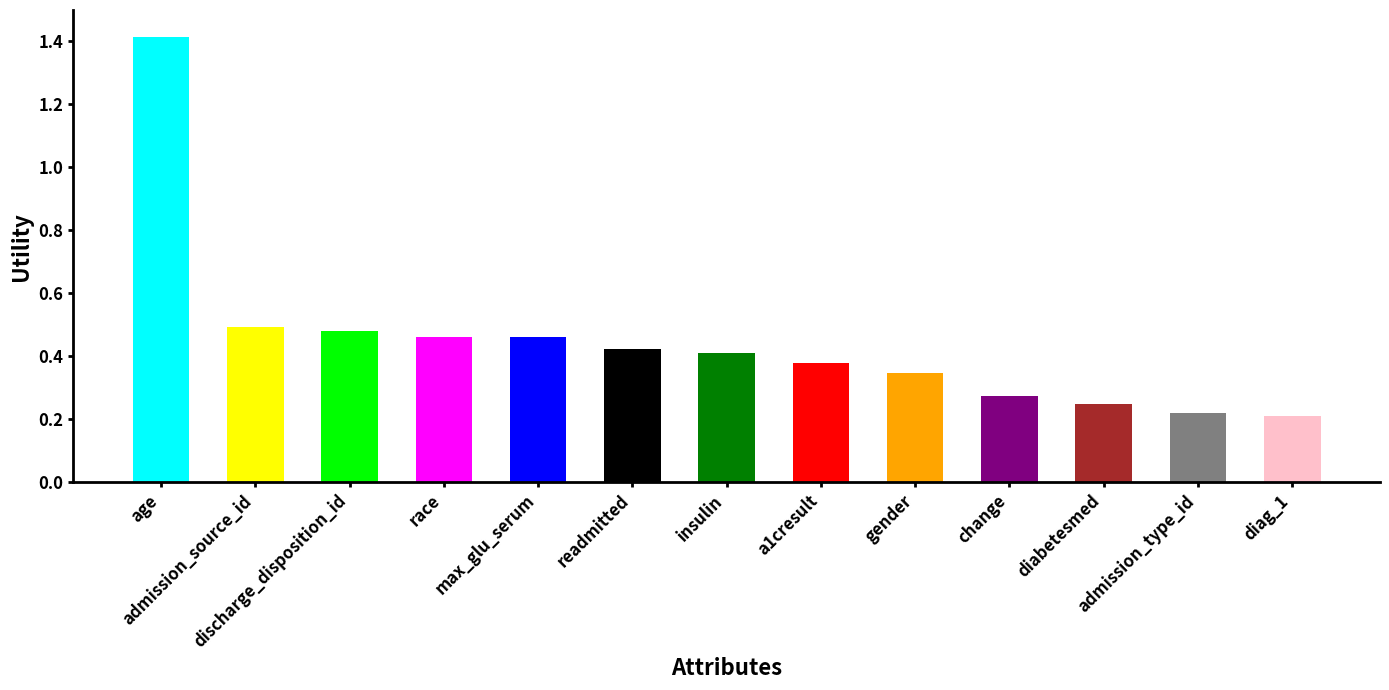

What is the difference between the second highest and minimum values?

0.3